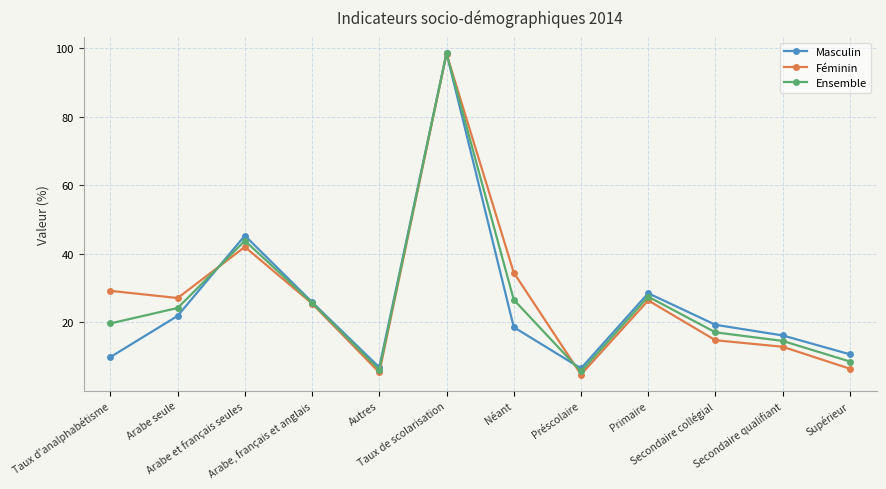

Is it true that Ensemble equals 19.8 at Taux de scolarisation?

False